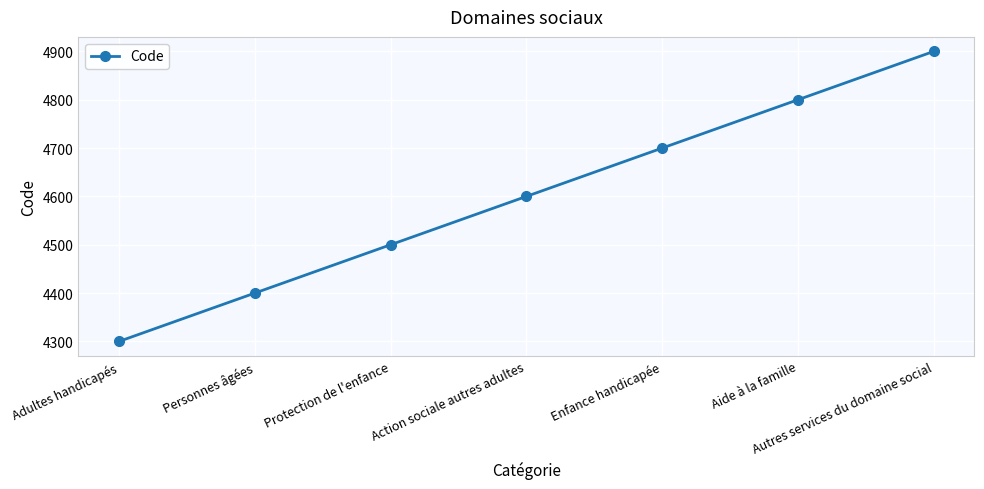

At which label is the value closest to 4600?

Action sociale autres adultes